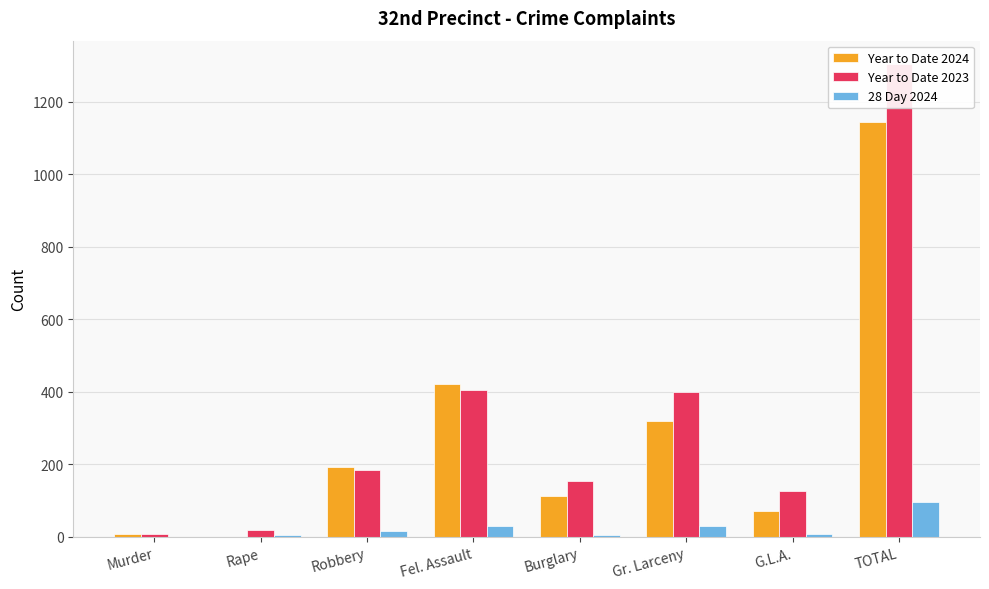

What is the maximum value shown in the chart?

1304